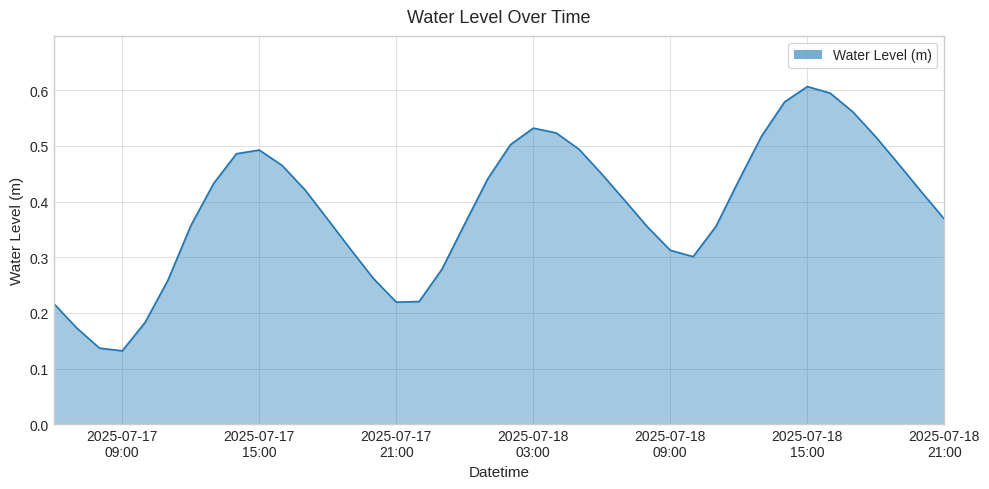

How many lines are shown in the chart?

1